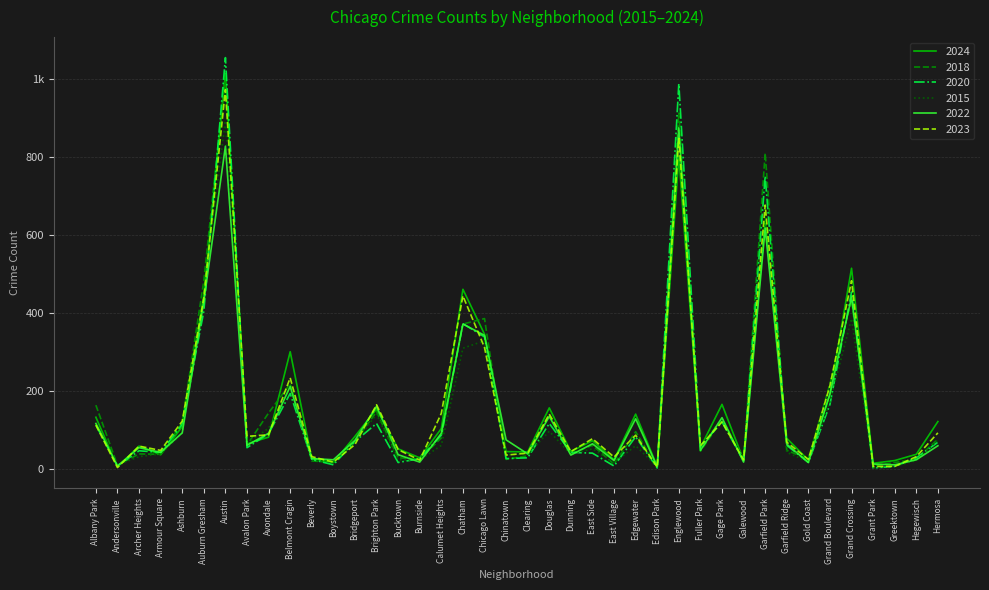

True or false: 2015 and 2023 cross at least once.

True